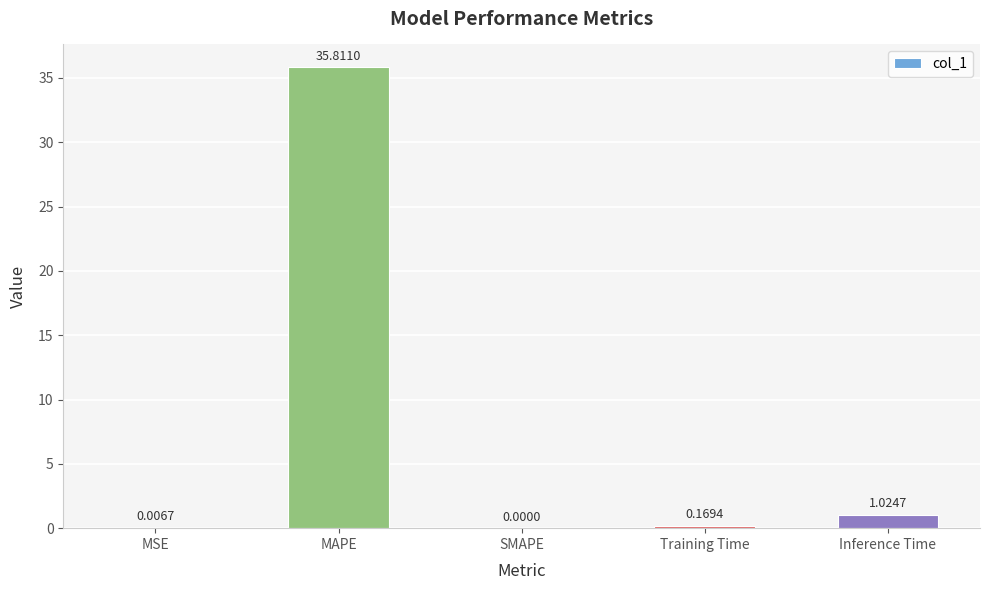

Between MAPE and Inference Time, which is larger?

MAPE